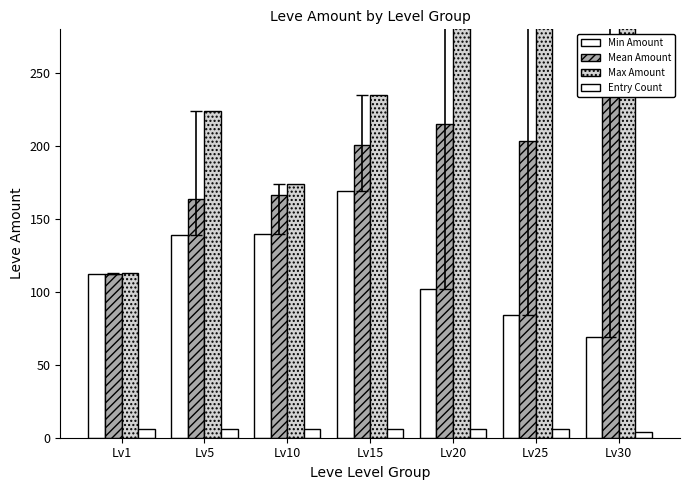

What is the value of the Mean Amount bar at the 5th from the left?

214.8